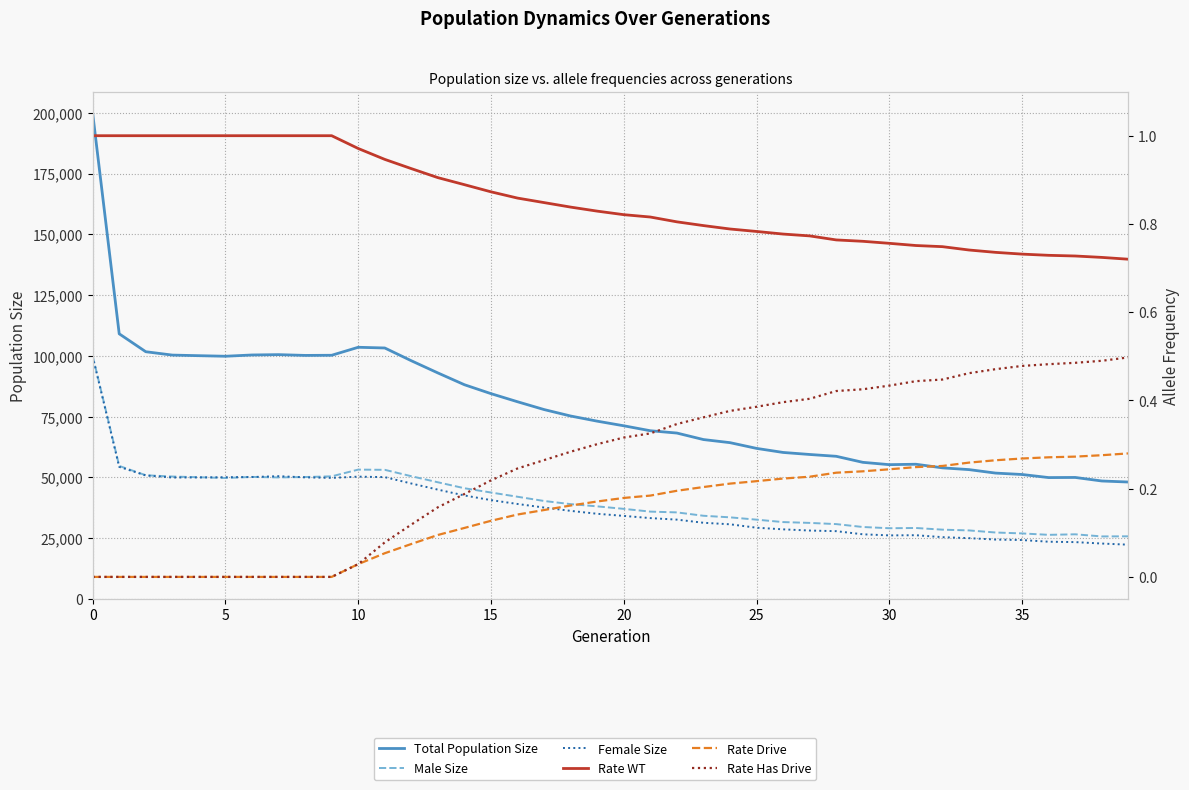

What is the average value of the Male Size series?

40409.0